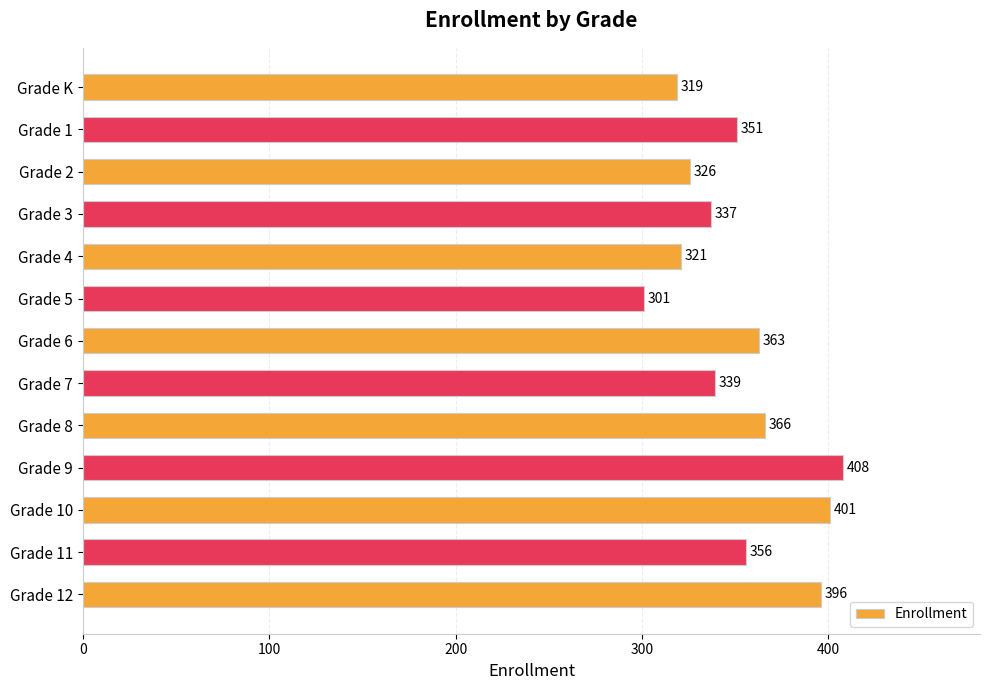

What is the value of the 8th bar from the top?

339